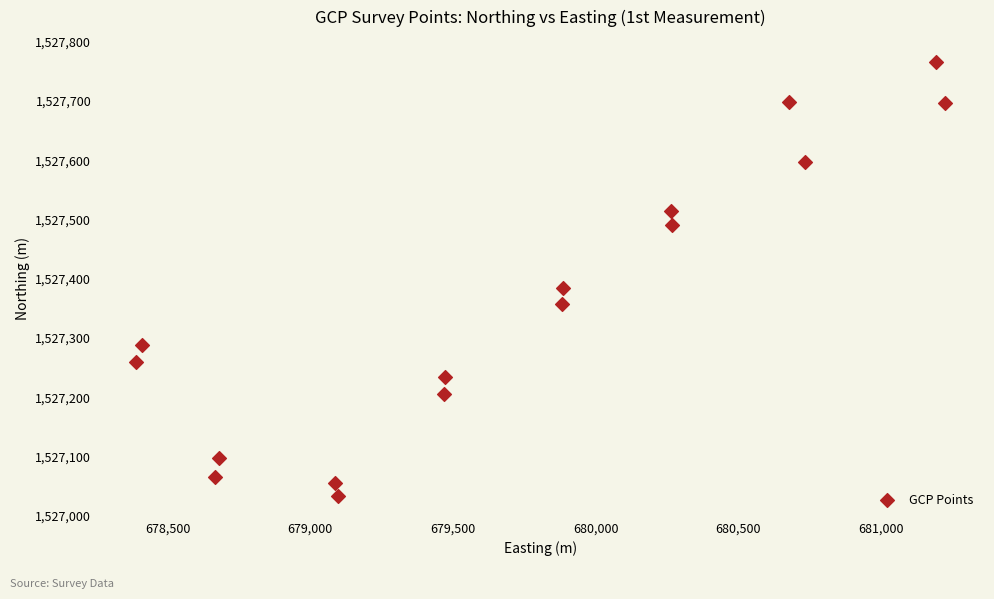

What Y value in the scatter plot is closest to 1527399?

1527384.8